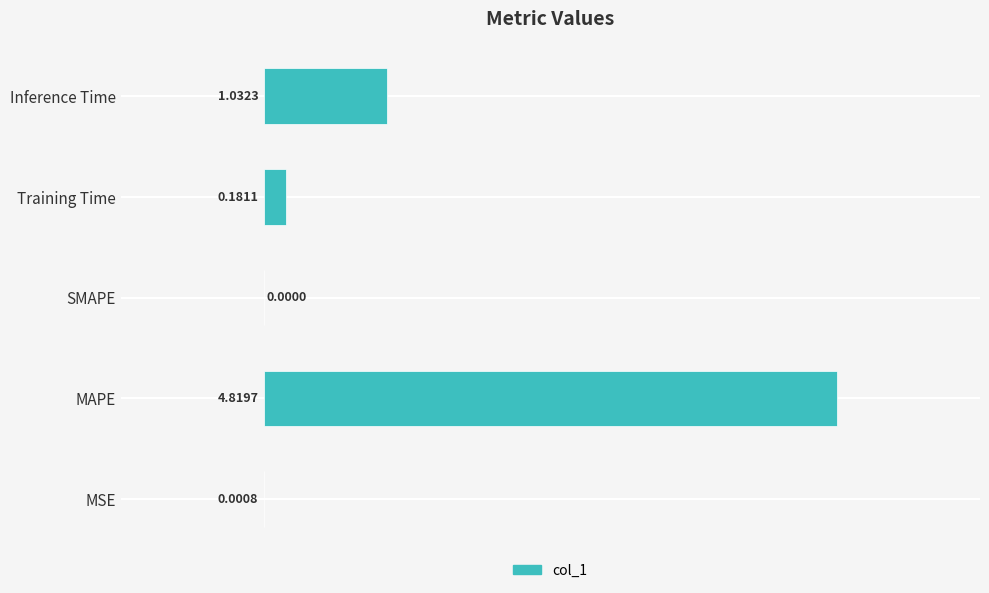

What is the greatest value displayed?

4.8